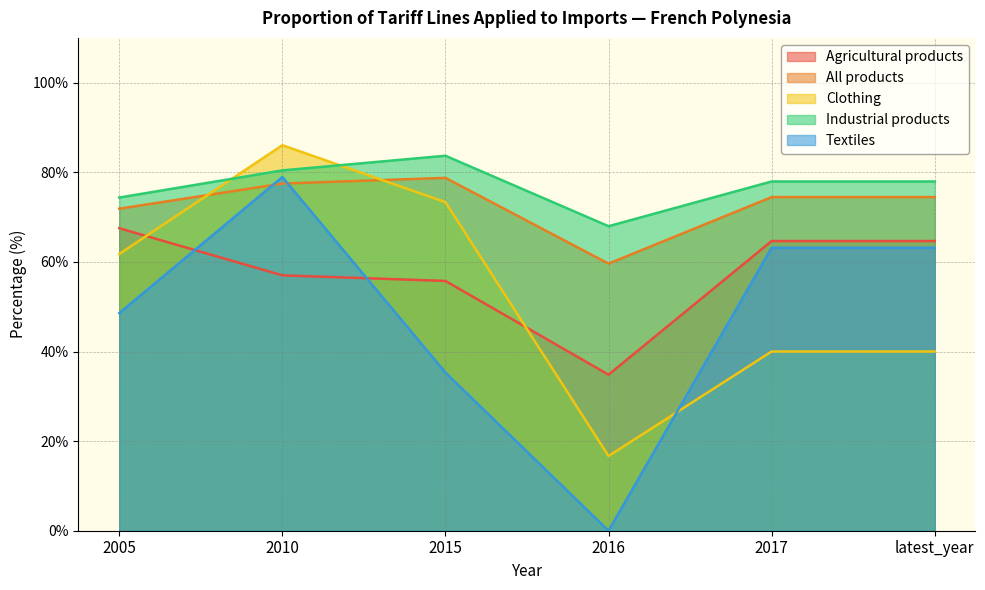

What is the value of the Textiles point at the 2nd from the left?

78.9